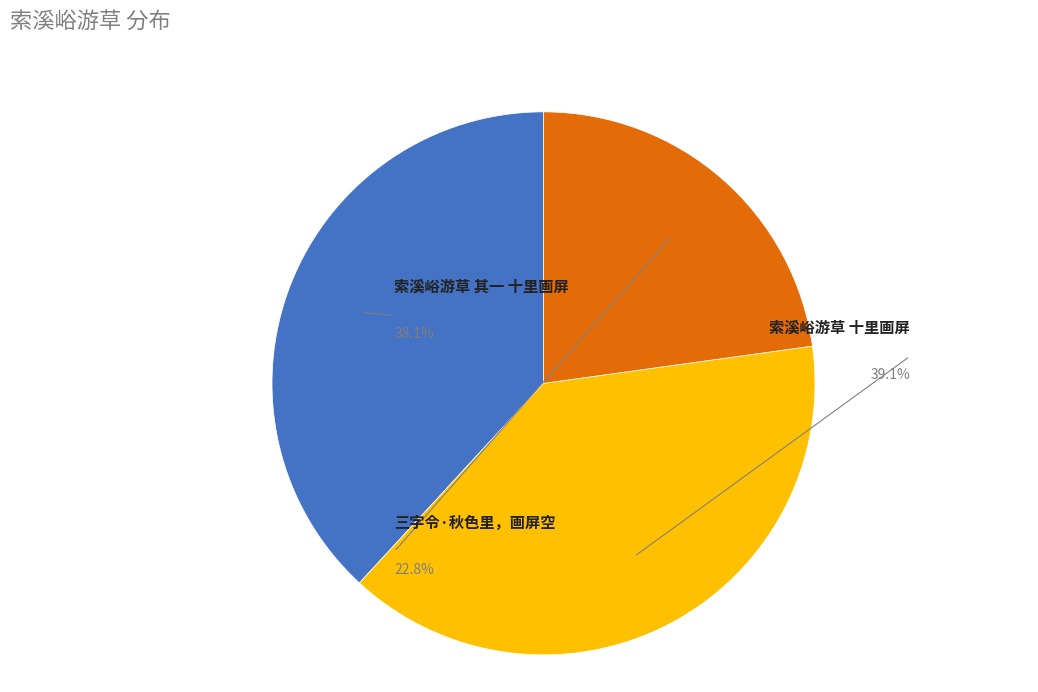

To the nearest percent, what portion does 三字令·秋色里，画屏空 represent?

23%